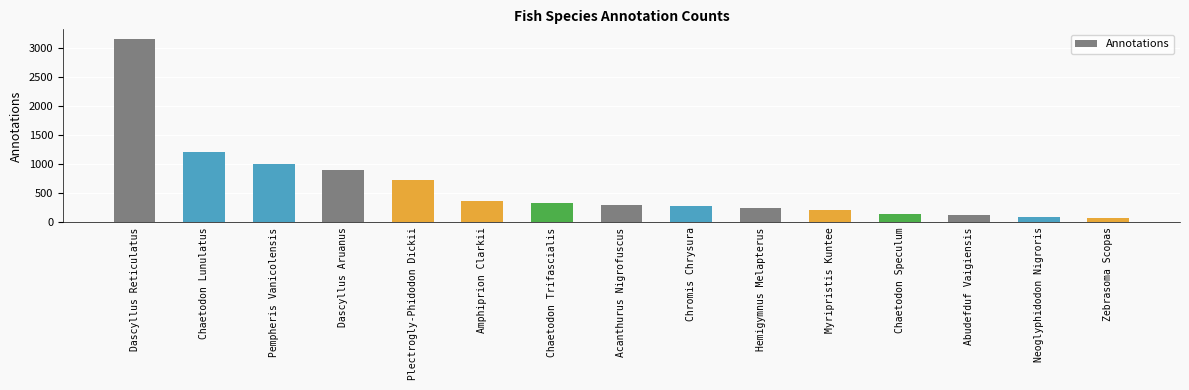

The value at Zebrasoma Scopas is 72. True or false?

True